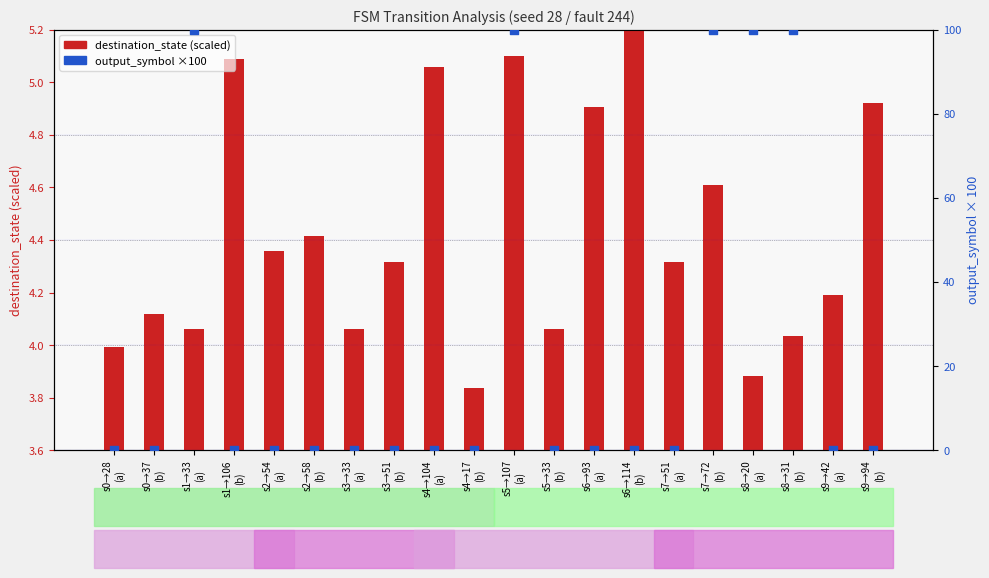

At which category is the sum across all series the highest?

s5→107
(a)